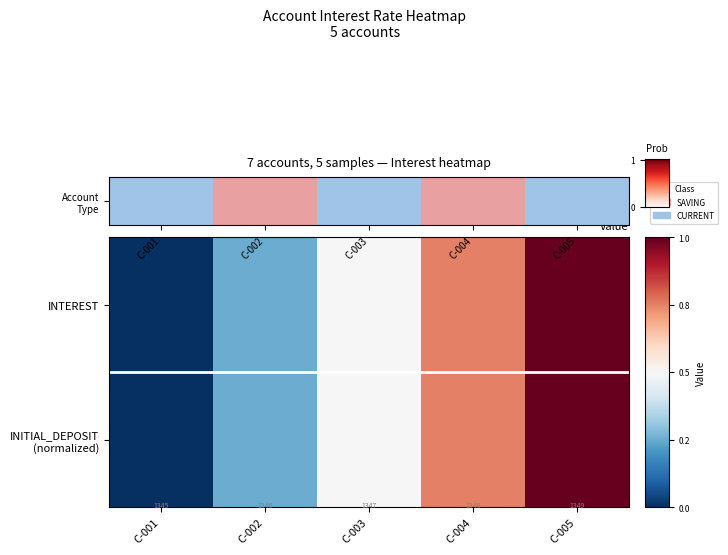

Is the value of Account Type at C-004 greater than the value of INITIAL_DEPOSIT (normalized) at C-005?

No